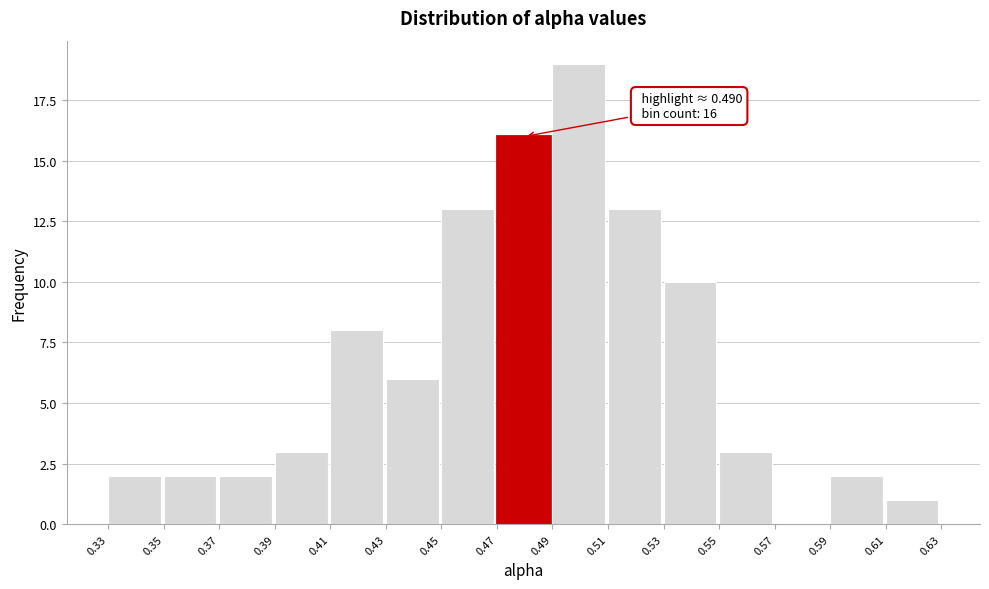

Which range on the x-axis has the tallest bar?

0.49 to 0.51